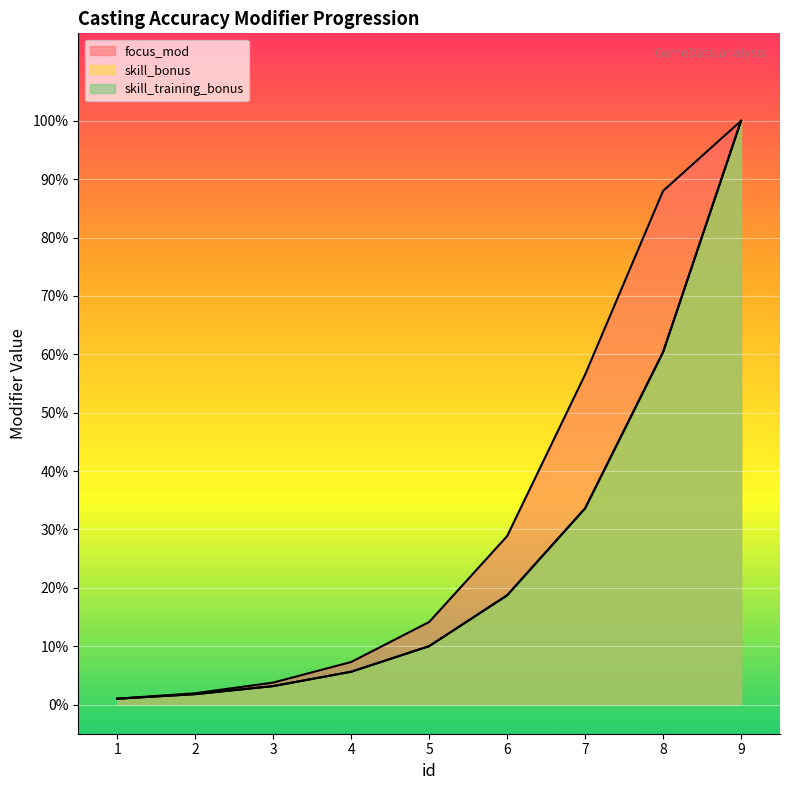

Which category has the highest value in the focus_mod series?

9